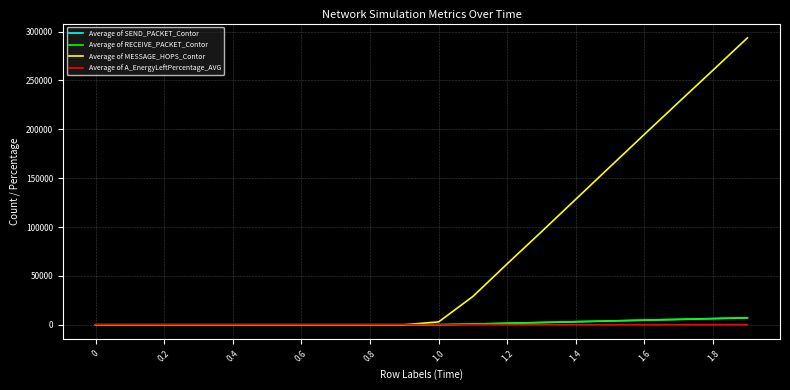

Which series has the largest range (max minus min)?

Average of MESSAGE_HOPS_Contor